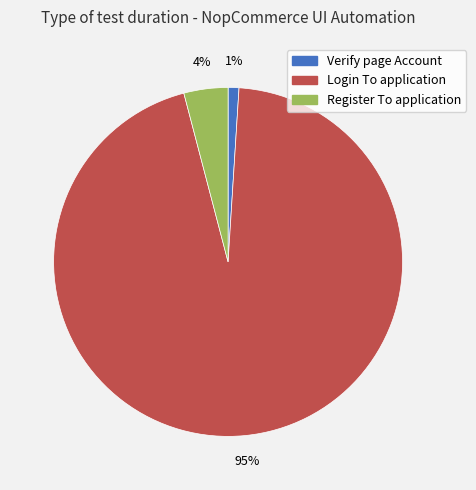

True or false: Register To application accounts for 19% of the total.

False